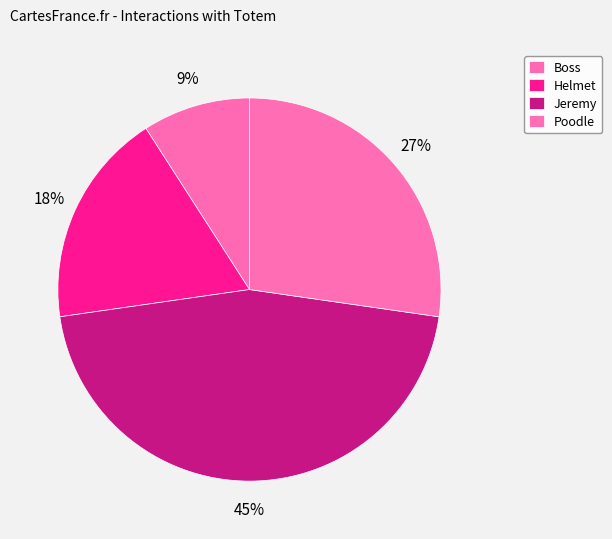

How many slices are in this pie chart?

4